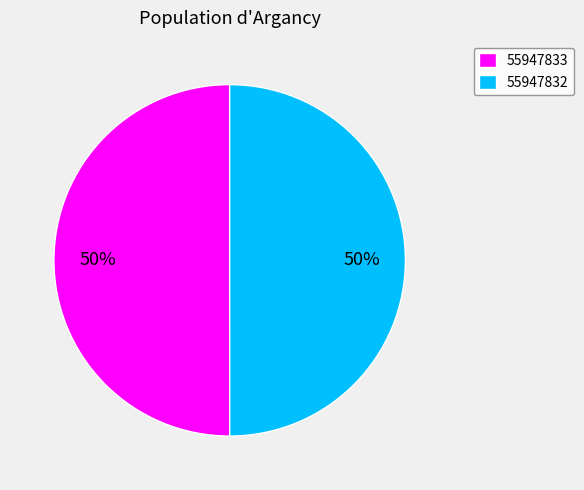

Is it true that 55947832 is 50% of the pie?

True